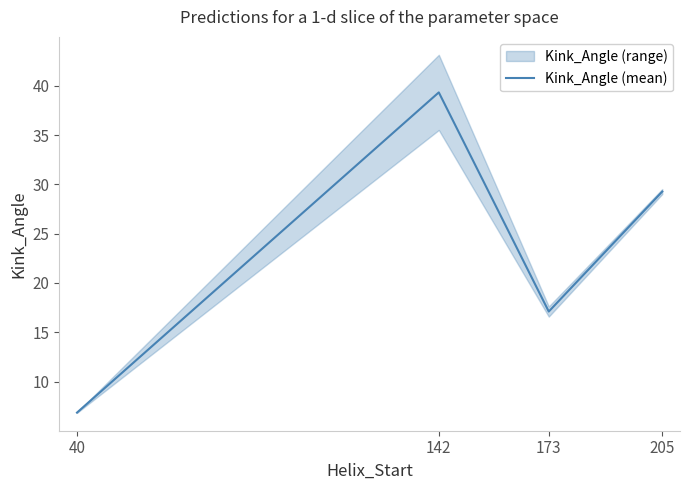

Count the number of values greater than 29.

2